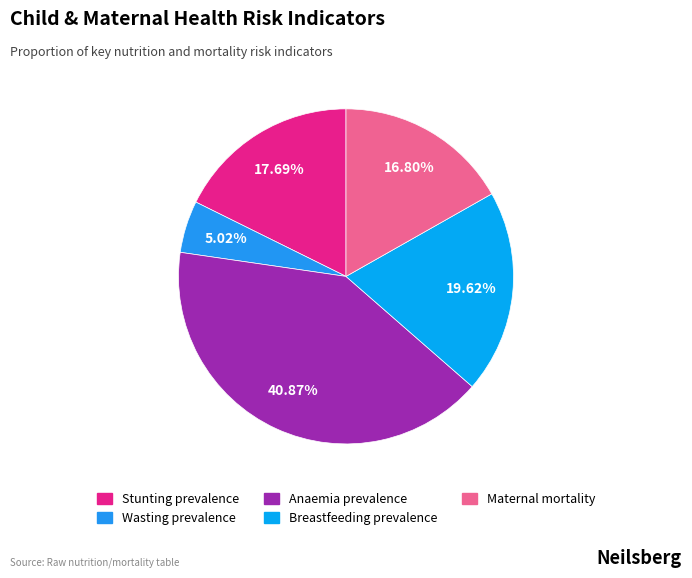

What is the total percentage of Wasting prevalence and Breastfeeding prevalence?

24.6%